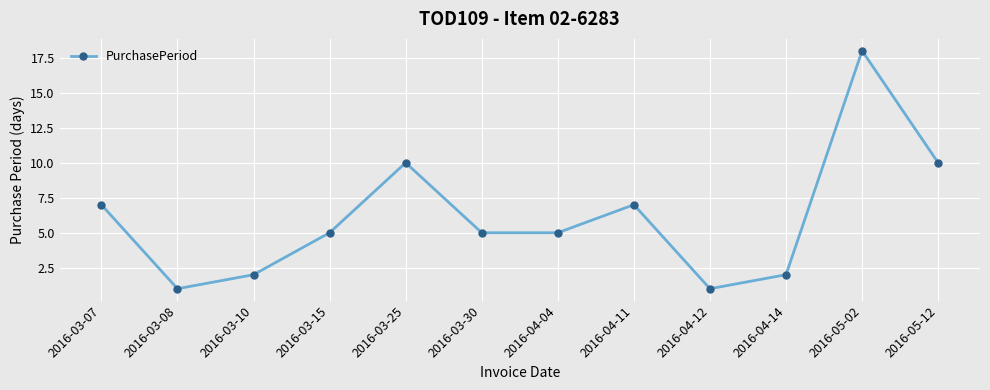

What is the greatest value displayed?

18